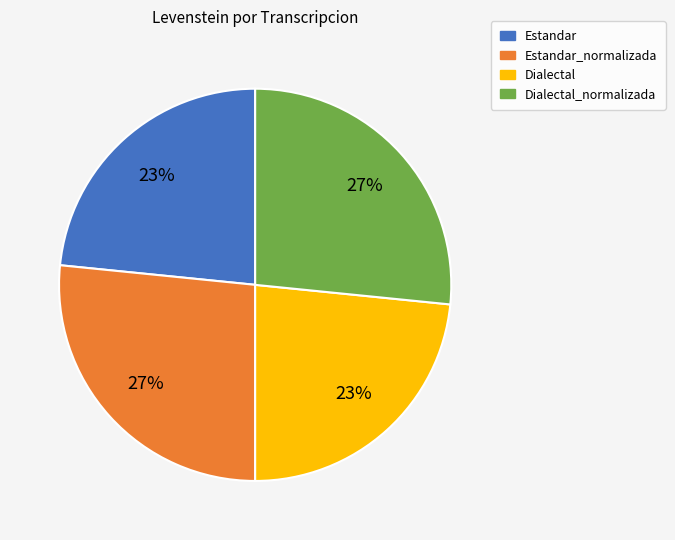

Is it true that Dialectal is 23% of the pie?

True